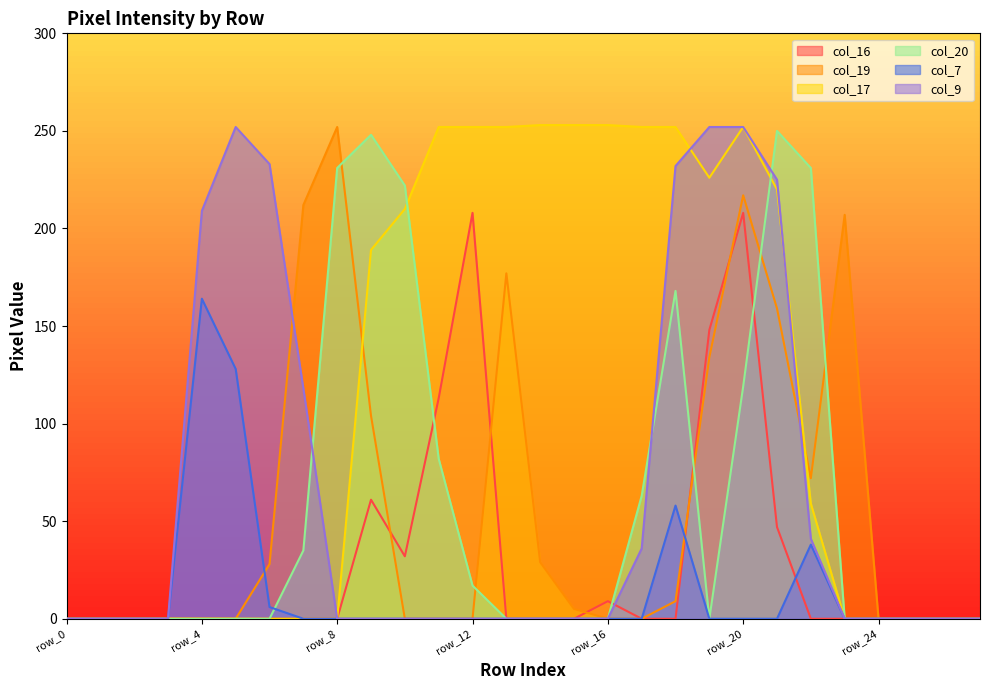

Which category has the lowest value across all series?

row_0